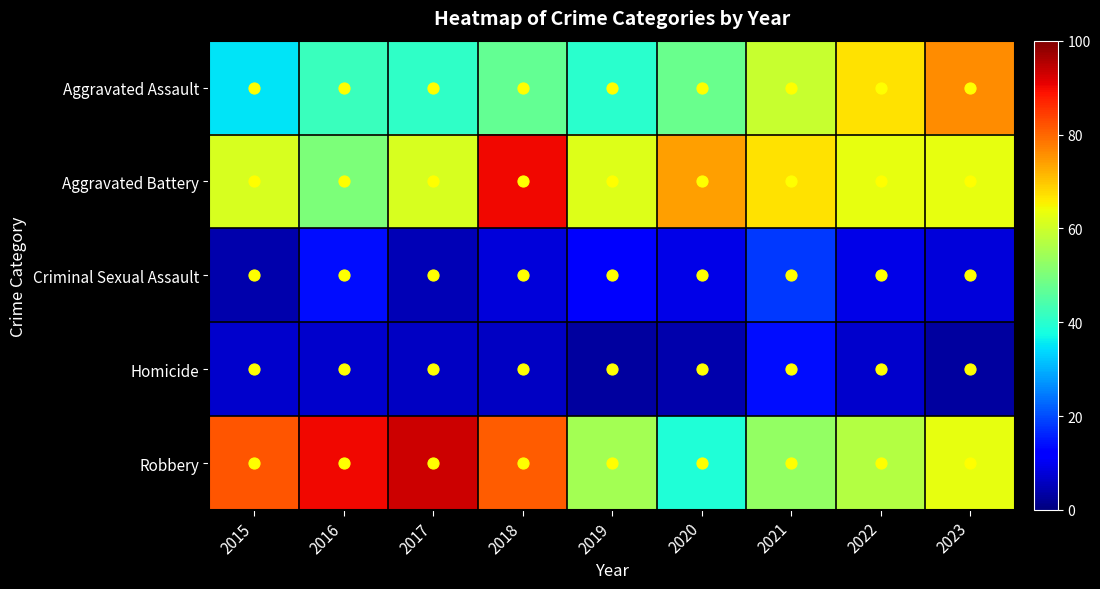

How many distinct data groups are displayed?

5